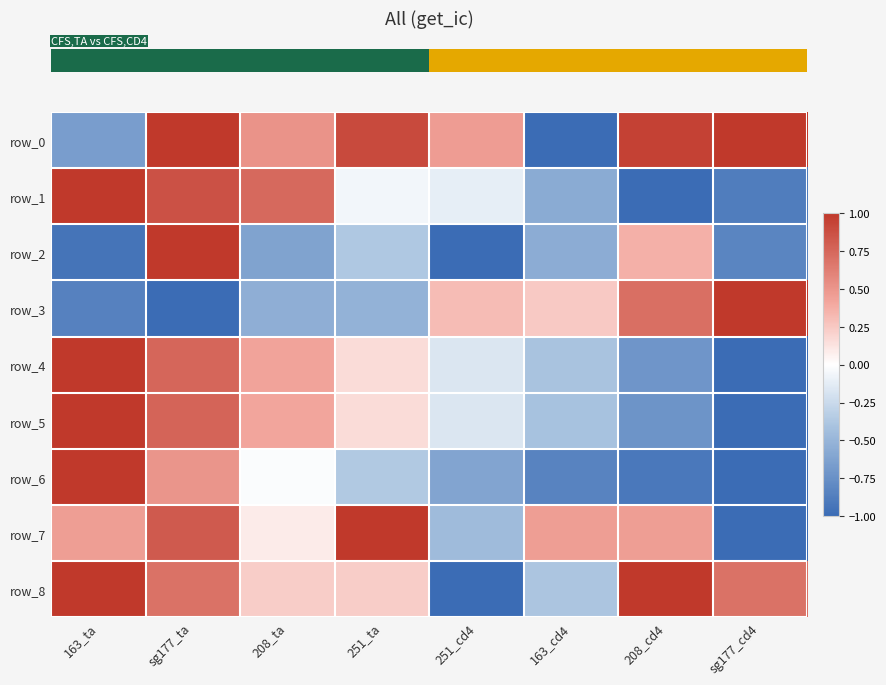

List the labels in order of row_7 value, largest first.

251_ta, sg177_ta, 163_ta, 163_cd4, 208_cd4, 208_ta, 251_cd4, sg177_cd4